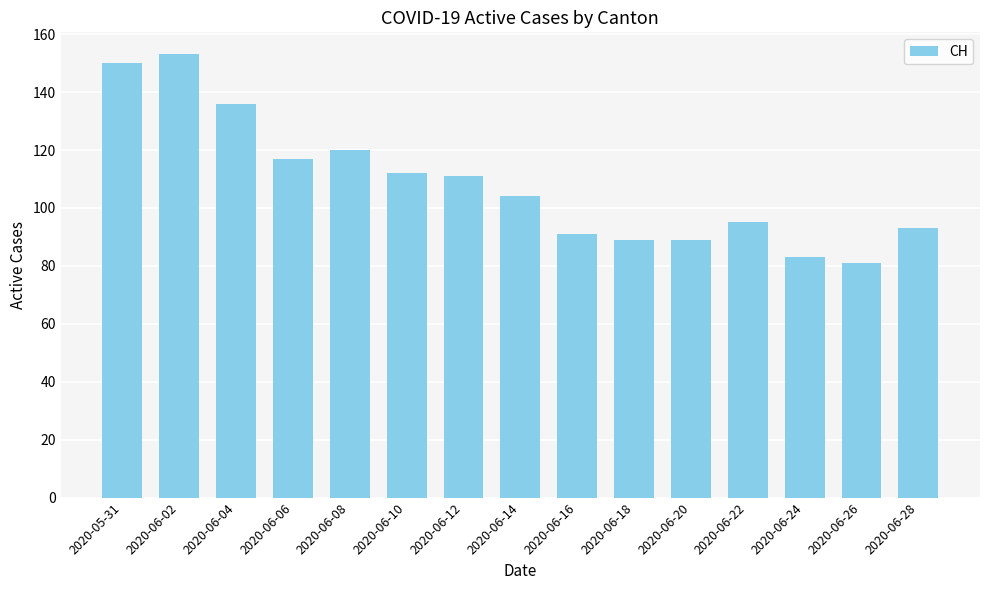

What is the value of the 3rd bar from the left?

136